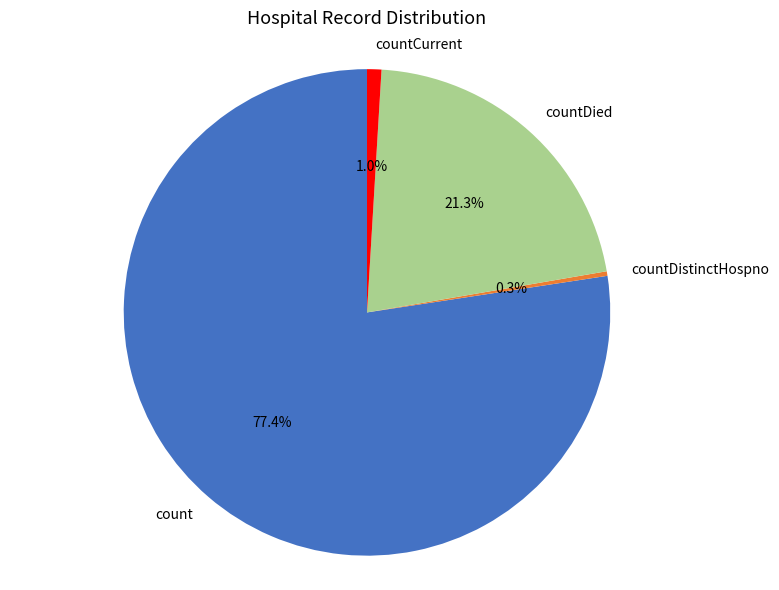

Does any single category account for the majority?

Yes